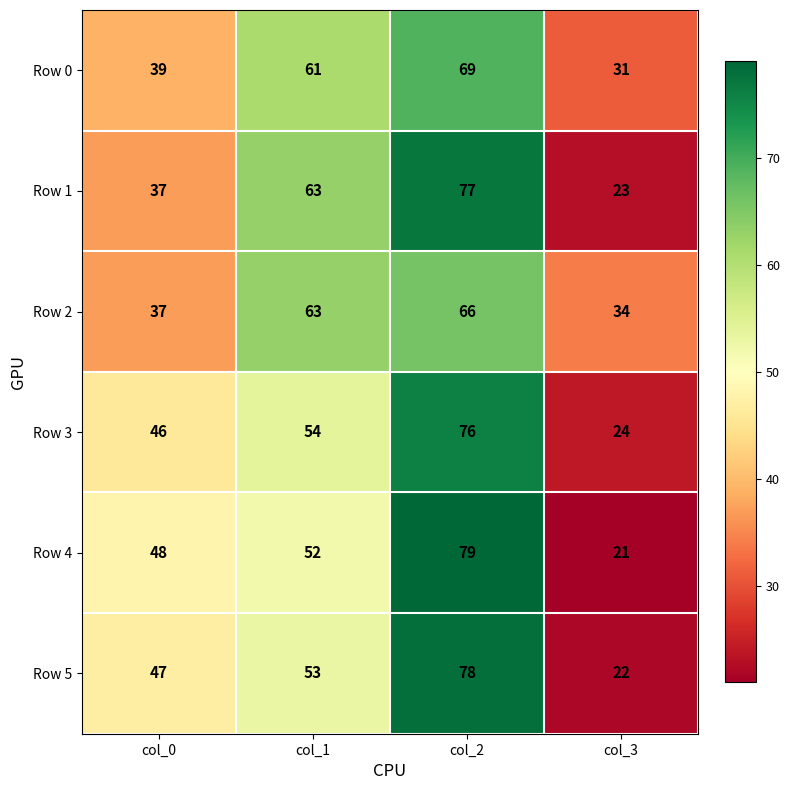

What is the total value across all series at col_3?

155